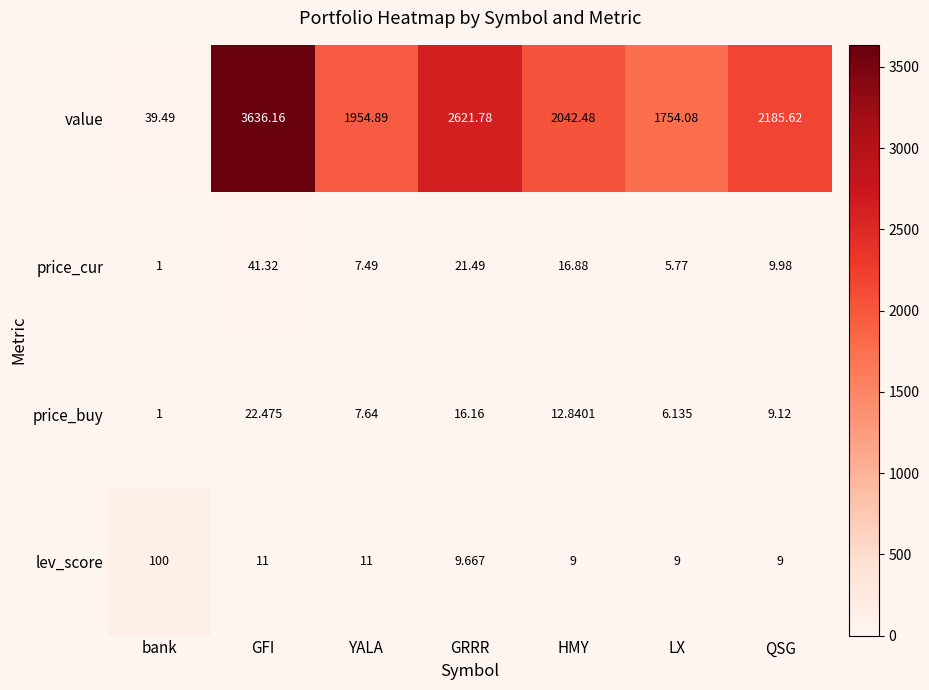

Which series has the largest total across all categories?

value